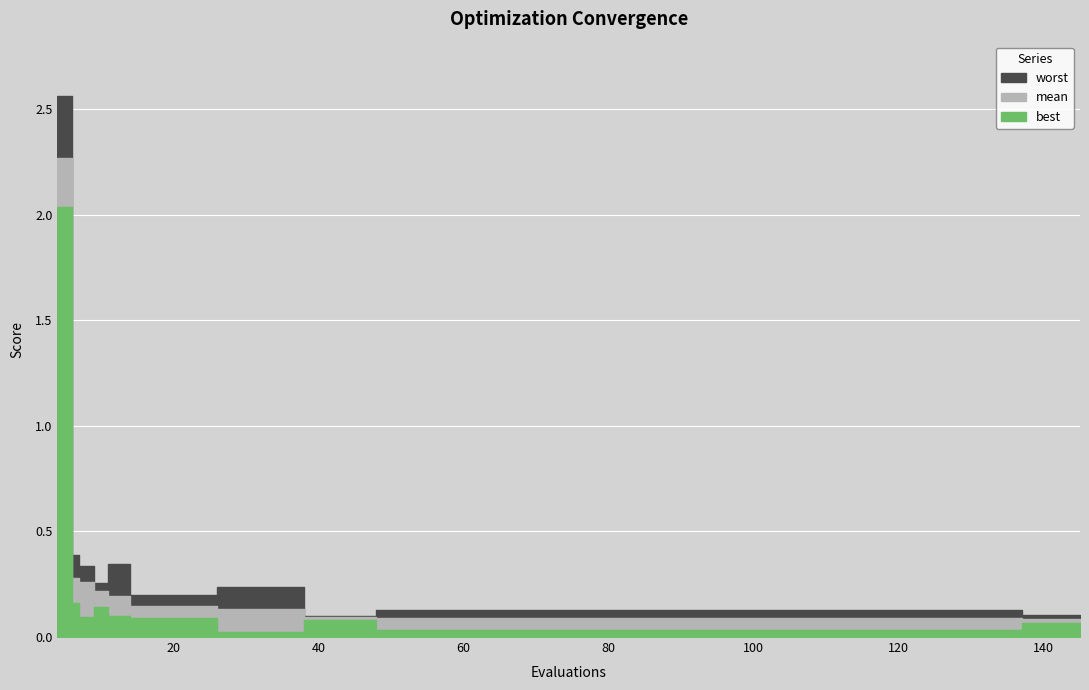

True or false: mean and best cross at least once.

False